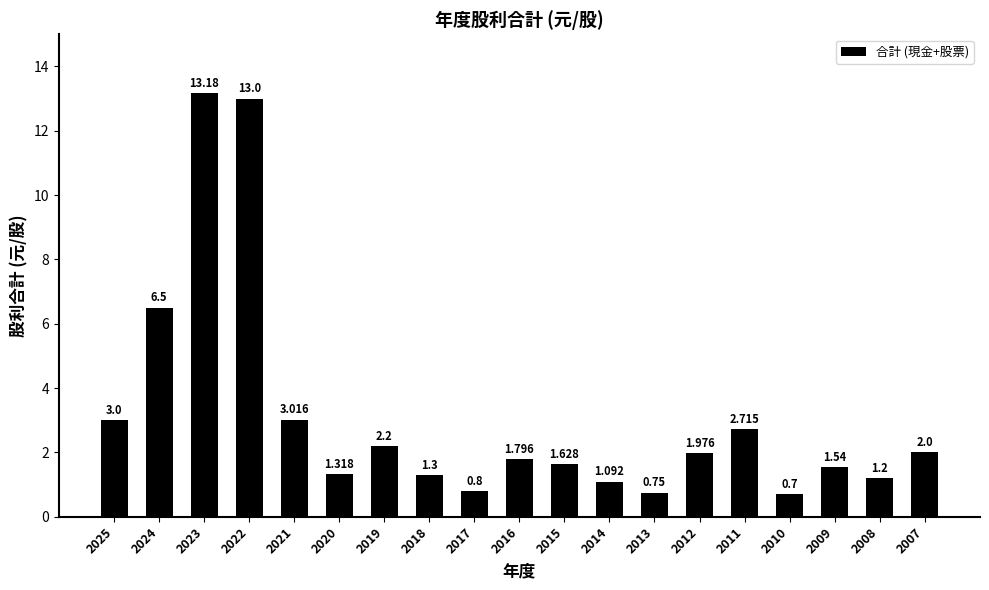

Rank the categories by value from lowest to highest.

2010, 2013, 2017, 2014, 2008, 2018, 2020, 2009, 2015, 2016, 2012, 2007, 2019, 2011, 2025, 2021, 2024, 2022, 2023